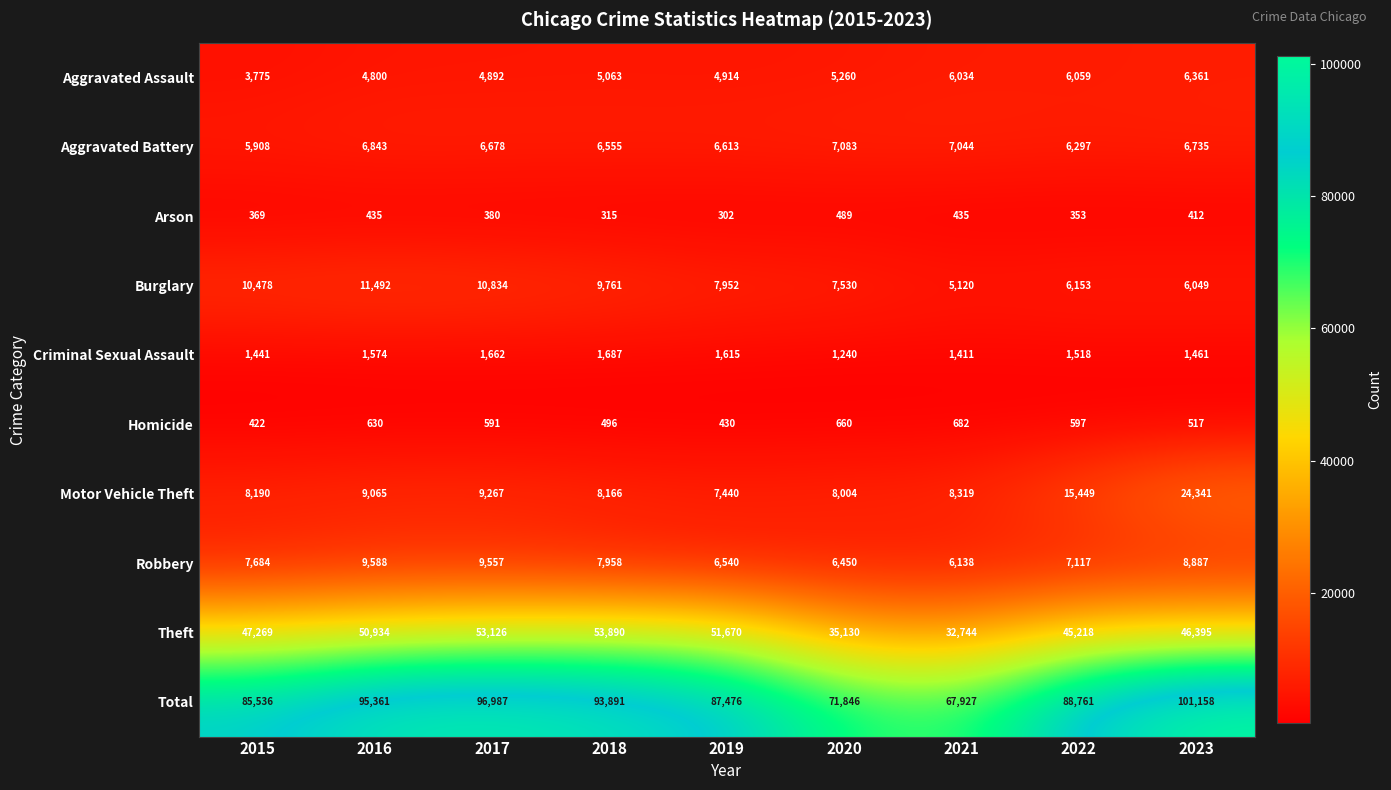

Rank the series by their maximum value, from highest to lowest.

Total, Theft, Motor Vehicle Theft, Burglary, Robbery, Aggravated Battery, Aggravated Assault, Criminal Sexual Assault, Homicide, Arson